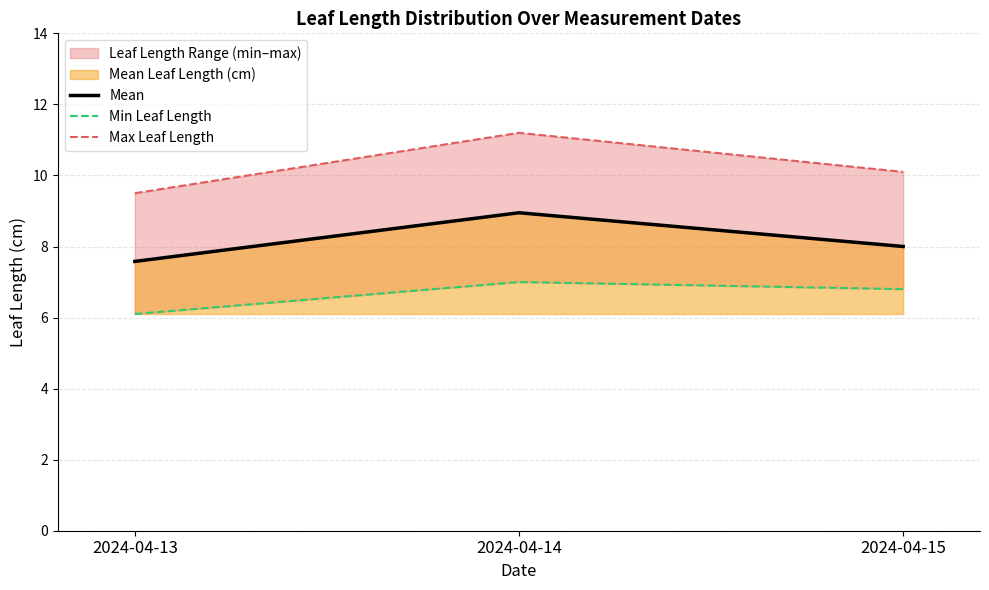

Rank the series at 2024-04-15 from lowest to highest value.

Min Leaf Length, Mean, Max Leaf Length